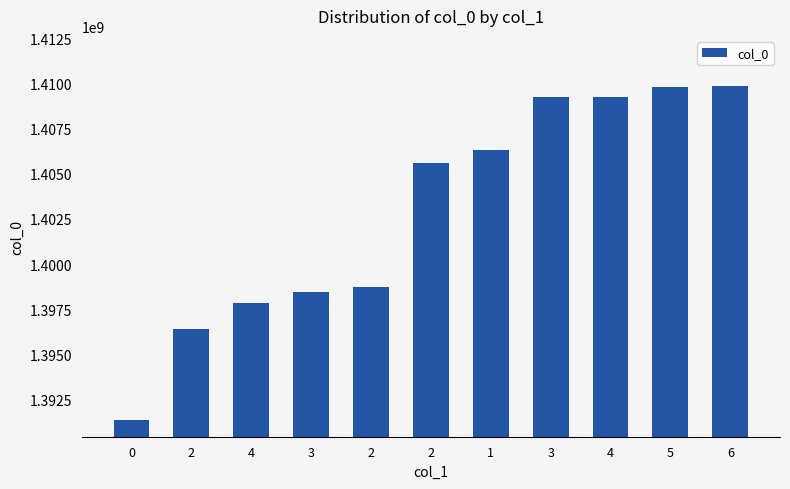

Does the chart contain any negative values?

No